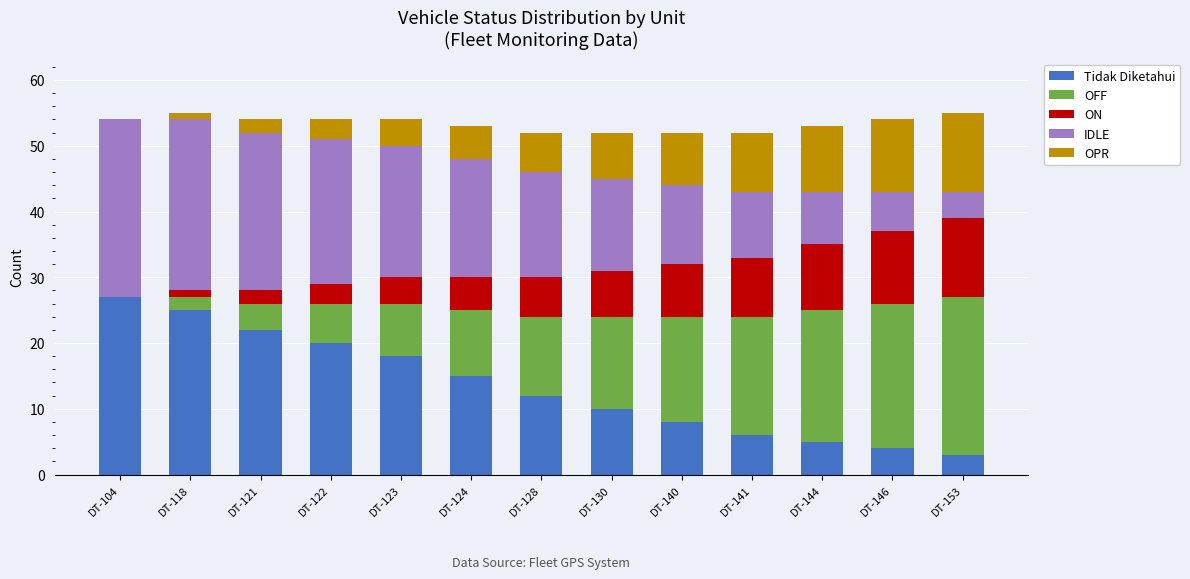

Where does the Tidak Diketahui series first go above 12?

DT-104